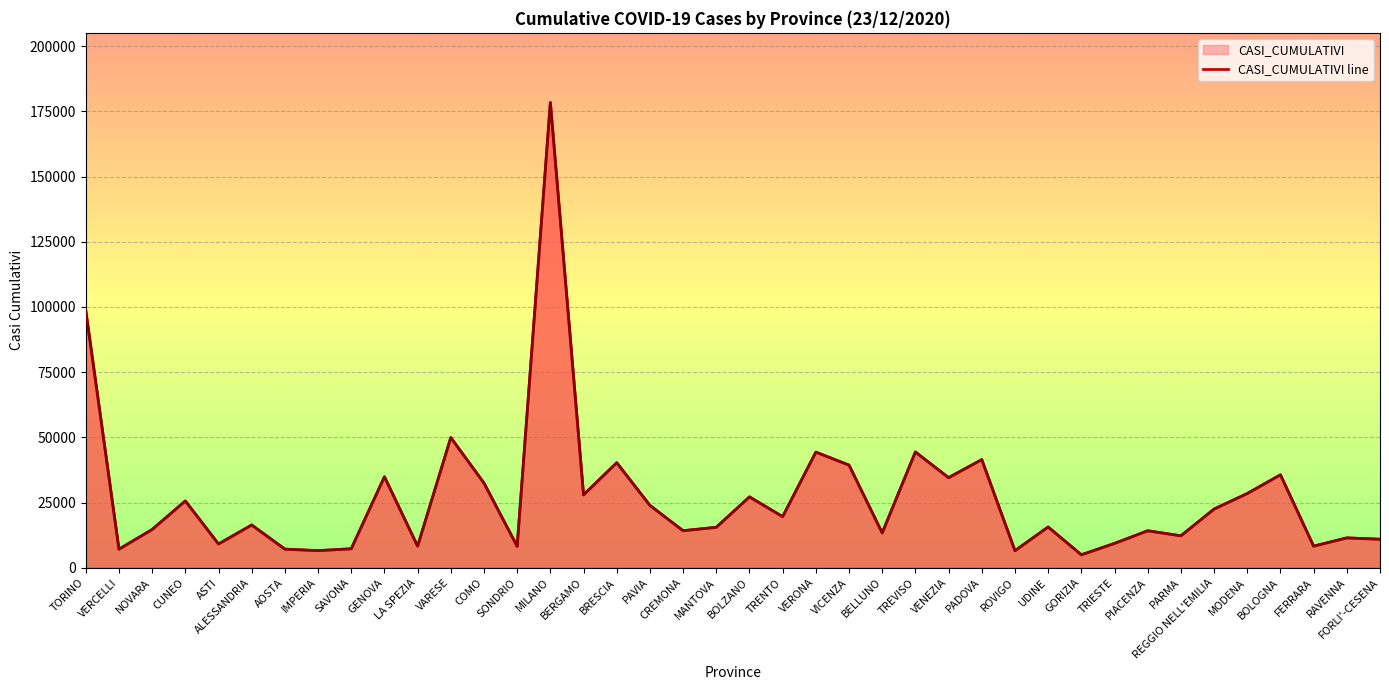

Does the chart display data point markers on the line(s)?

No